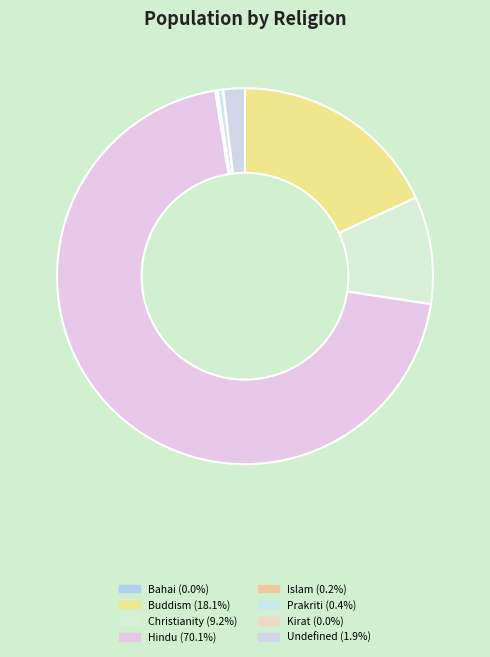

Which slice represents more than half of the pie?

Hindu